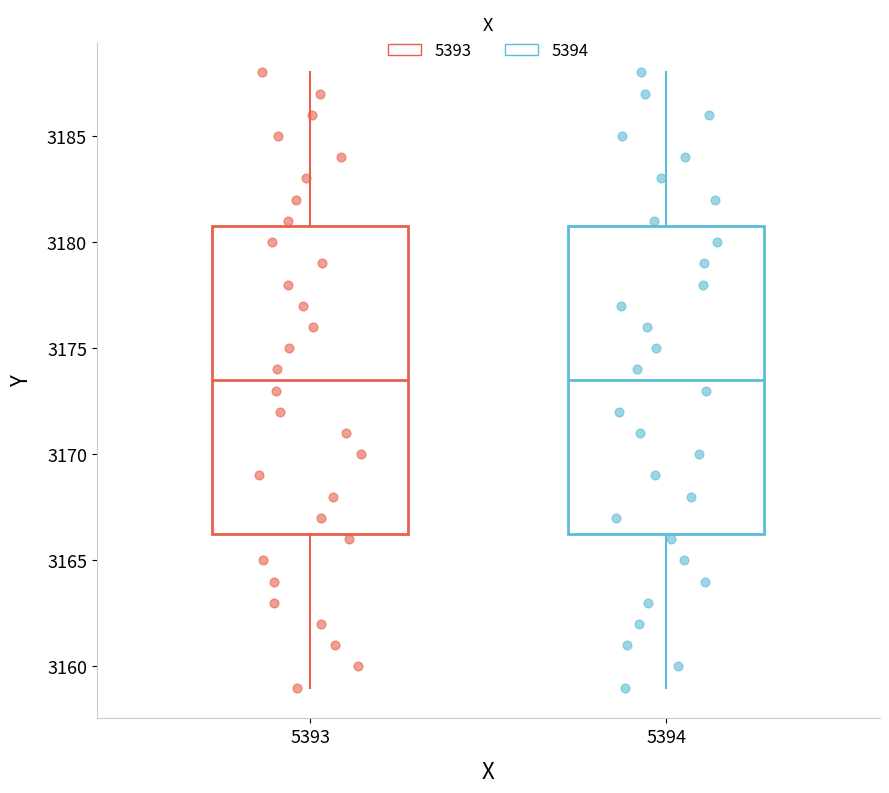

Reading left to right, transcribe this box plot: for each box, give where its median line is, the range the box spans, and where its two whiskers end, as read against the y-axis. The values are not printed on the chart, so give them approximately, as read against the axis.

5393: median 3173.5, box 3166.5 to 3181.0, whiskers 3159.0 to 3188.0
5394: median 3173.5, box 3166.5 to 3181.0, whiskers 3159.0 to 3188.0